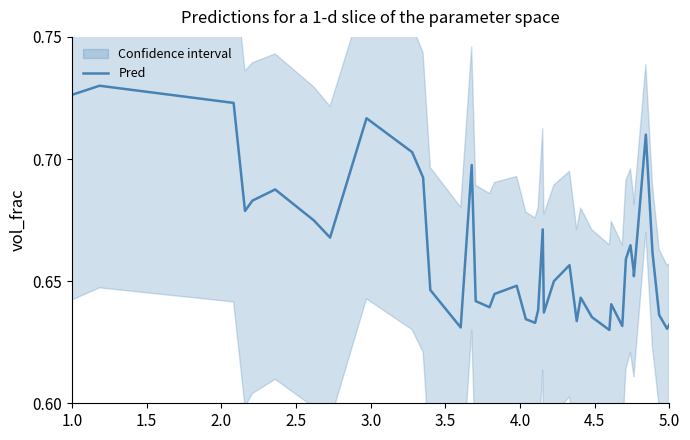

What is the difference between the maximum and minimum values?

0.1